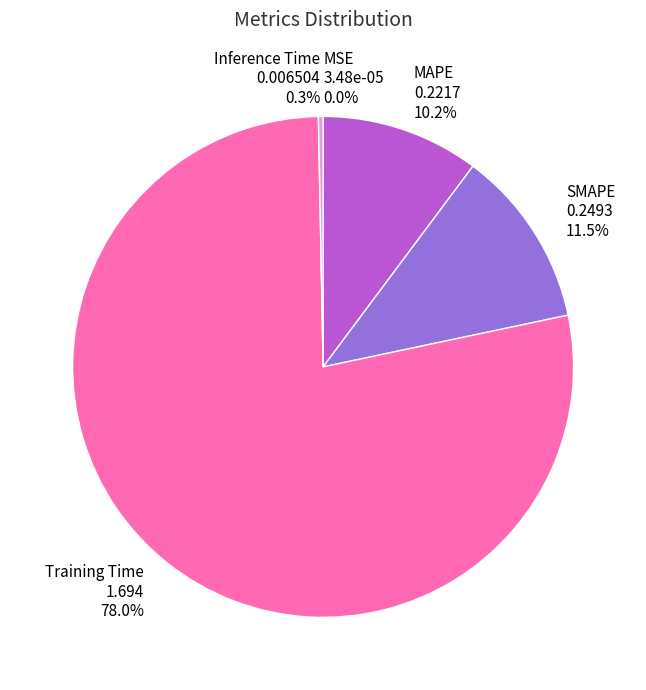

Which category accounts for the majority?

Training Time